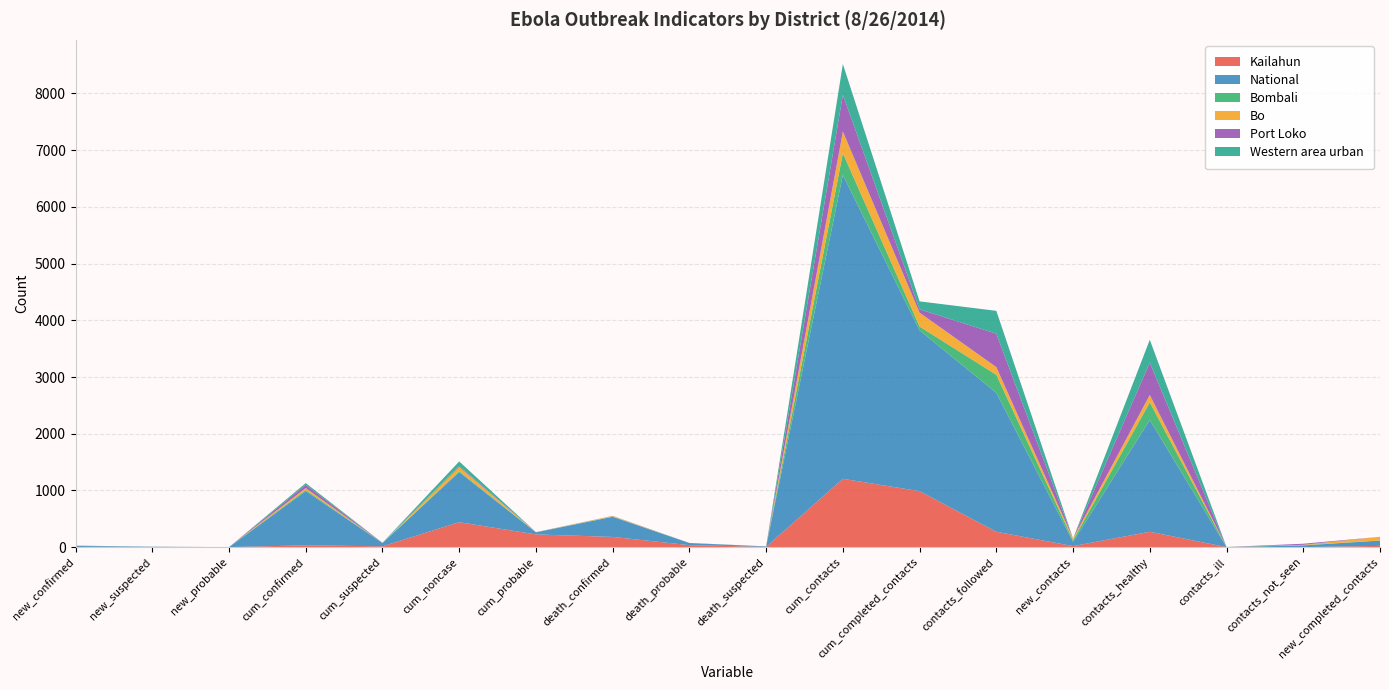

Reading left to right, extract all data points from this chart.

Kailahun: 0	0	0	32	14	440	224	180	35	4	1205	987	271	18	271	0	0	22
National: 20	5	0	955	58	882	37	355	37	8	5358	2836	2450	76	1971	1	30	93
Bombali: 3	0	0	20	1	17	1	2	0	0	385	67	318	27	312	1	5	3
Bo: 0	0	0	35	0	74	1	10	0	0	381	245	136	31	130	0	6	64
Port Loko: 3	1	0	57	2	17	1	2	1	1	648	59	589	0	570	0	19	0
Western area urban: 1	2	0	30	2	81	1	2	1	1	543	140	403	0	403	0	0	0